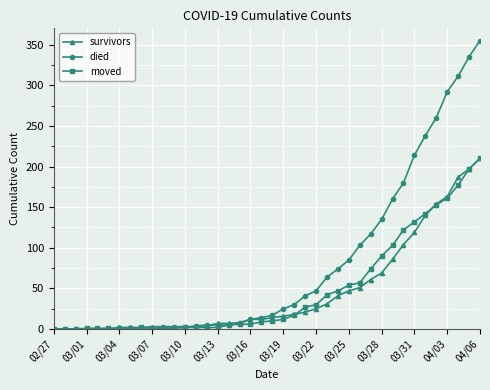

Which series has the largest range (max minus min)?

died